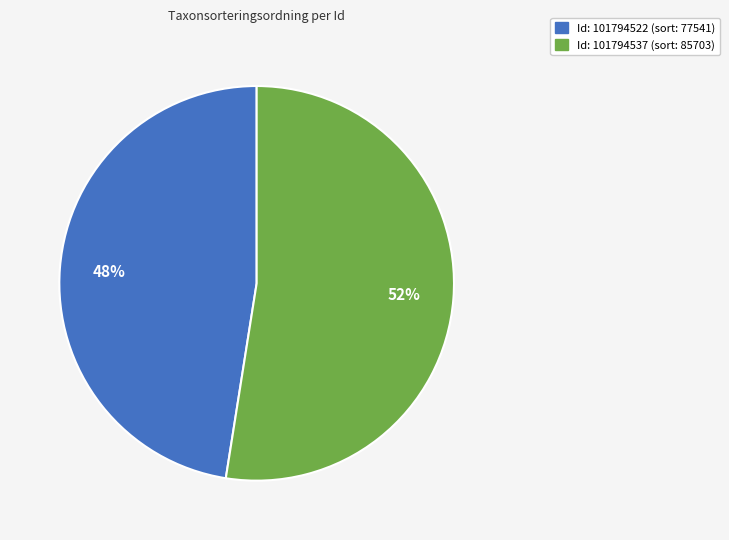

Count the number of slices in the pie.

2